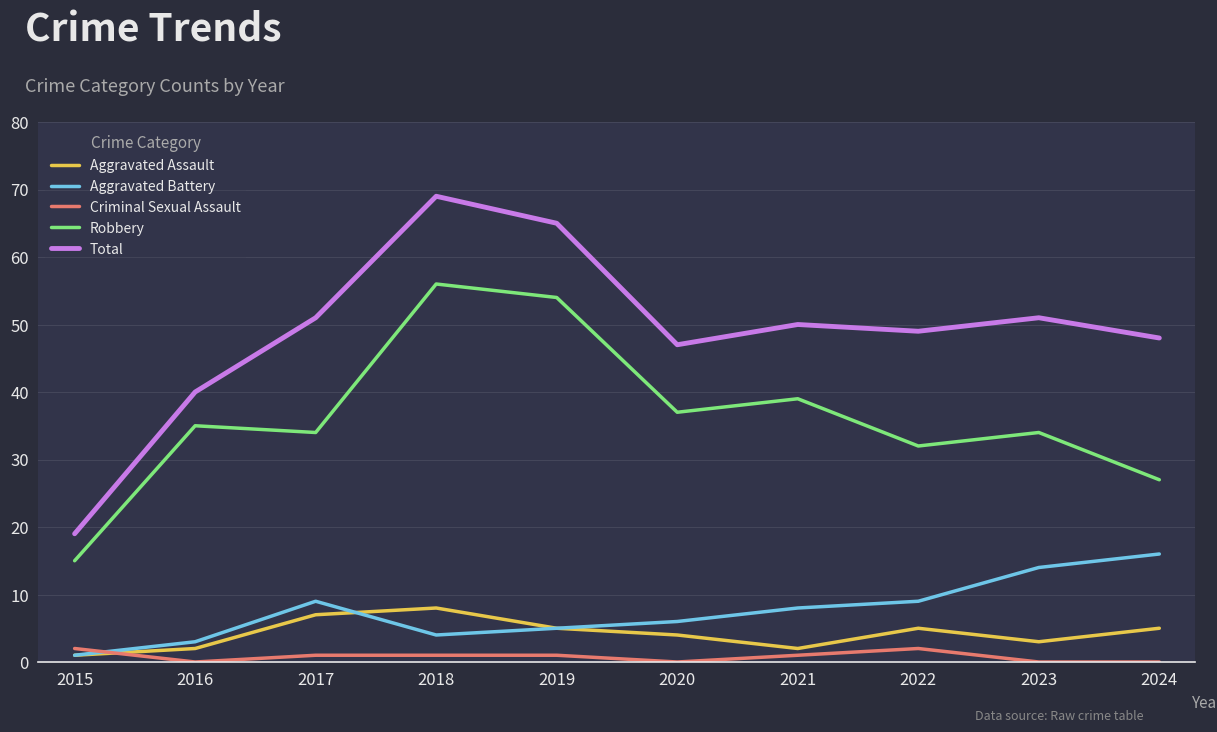

What is the difference between the highest and lowest values at 2018?

68